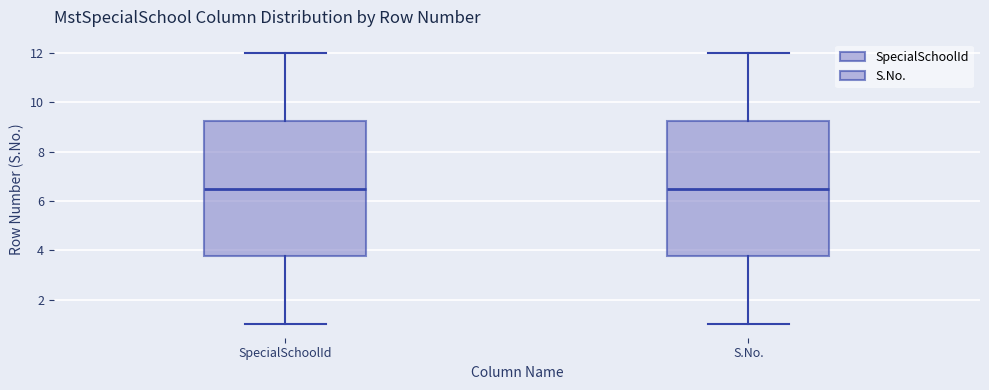

Reading left to right, read every box against the y-axis: the position of its median line, the range the box covers, and the ends of its whiskers. The values are not printed on the chart, so give them approximately, as read against the axis.

SpecialSchoolId: median 6.6, box 3.8 to 9.2, whiskers 1.0 to 12.0
S.No.: median 6.6, box 3.8 to 9.2, whiskers 1.0 to 12.0